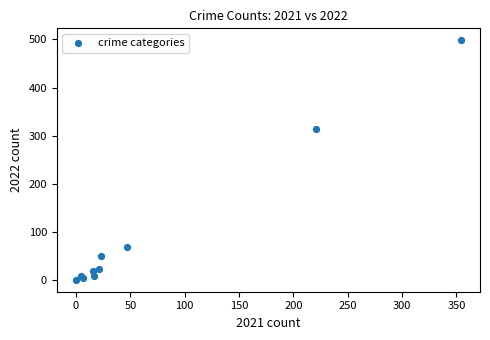

What Y value in the scatter plot is closest to 249?

314